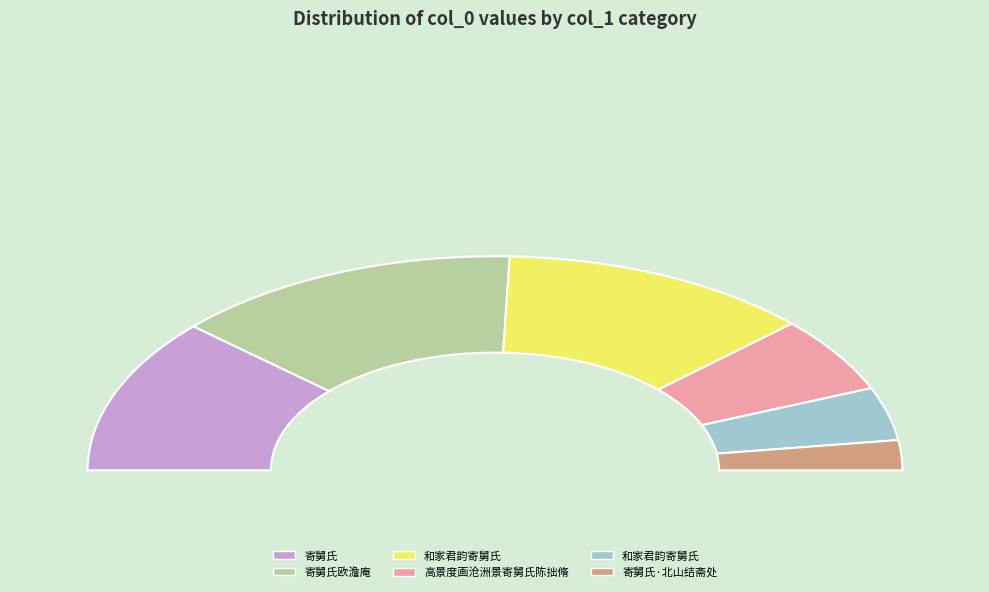

Rank the categories by value from highest to lowest.

寄舅氏欧澹庵, 和家君韵寄舅氏, 寄舅氏, 高景度画沧洲景寄舅氏陈拙脩, 和家君韵寄舅氏, 寄舅氏·北山结斋处